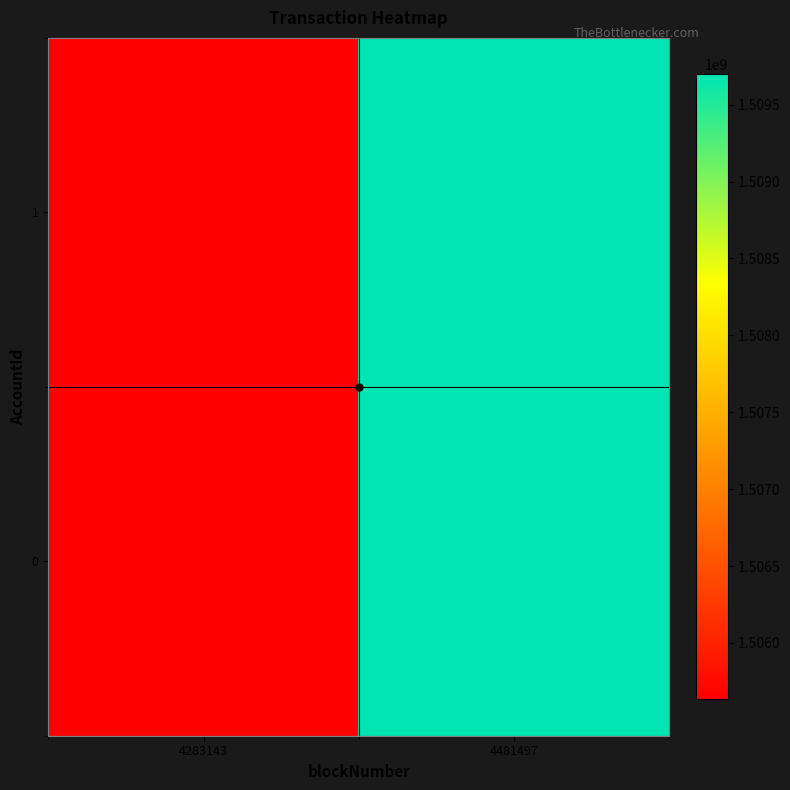

Between 4481497 and 4283143, which is larger?

4481497